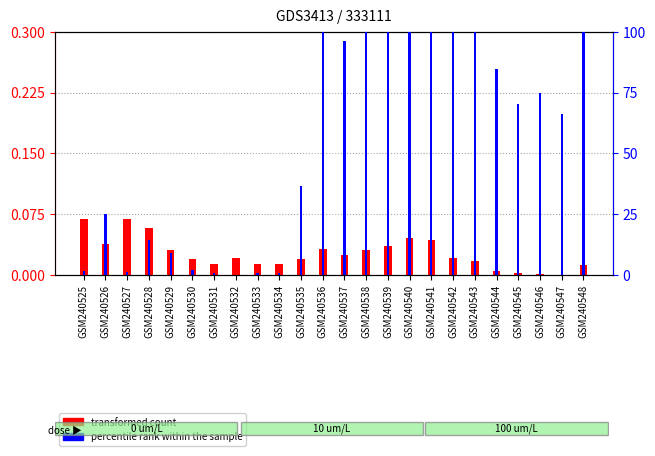

Is the value of percentile rank within the sample at GSM240545 greater than the value of transformed count at GSM240530?

Yes